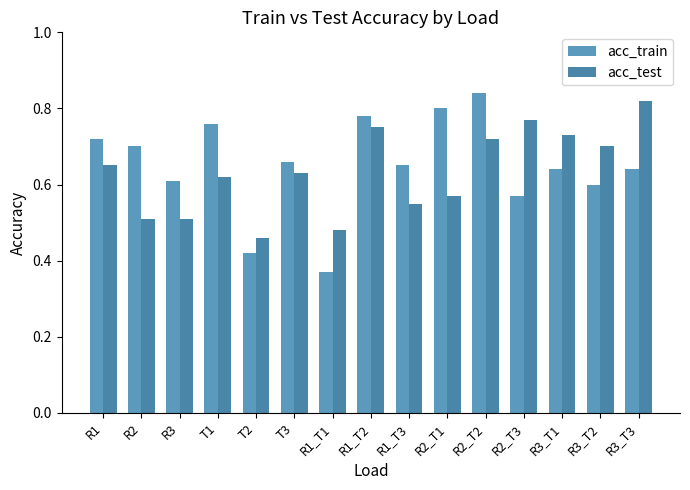

What is the label of the 15th bar from the left?

R3_T3